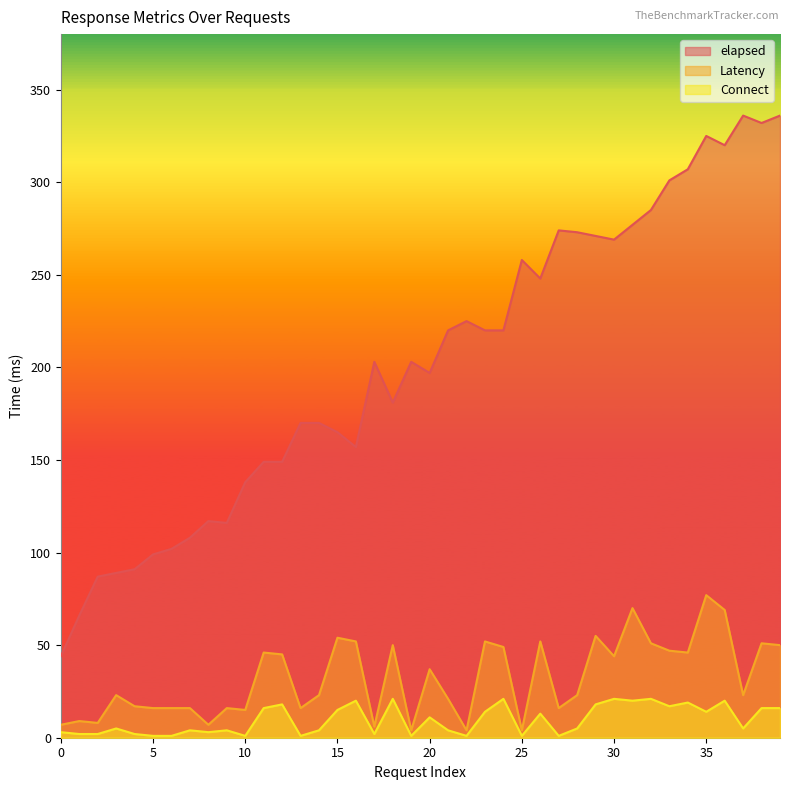

How many data points does each series have?

40